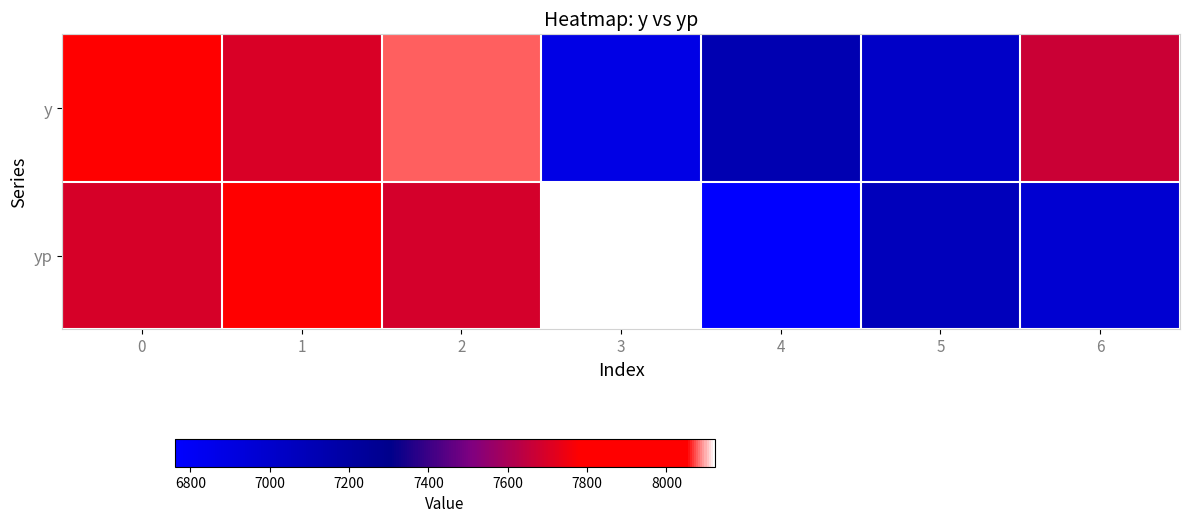

Which has a higher value, 5 or 1?

1